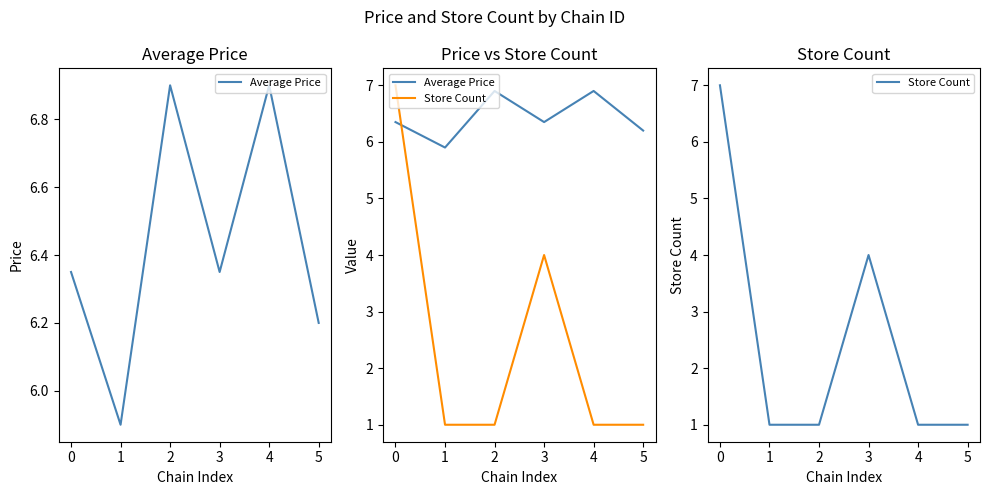

Is it true that Average Price equals 6.9 at 2?

True